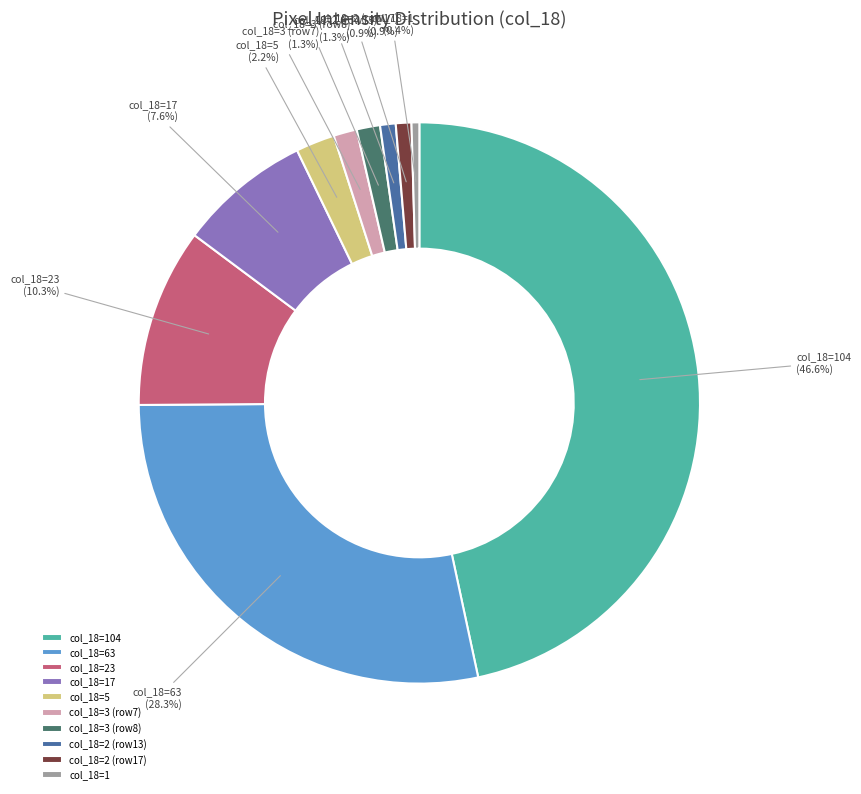

Is there a majority slice in this chart?

No